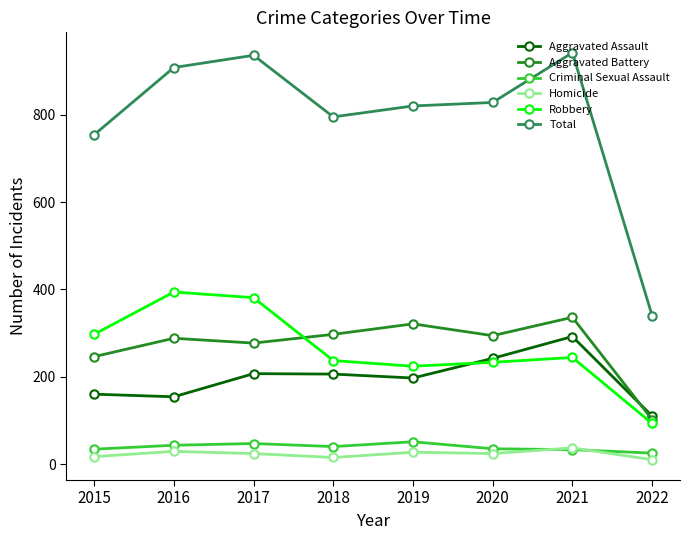

True or false: Homicide has a value of 24 at 2020.

True